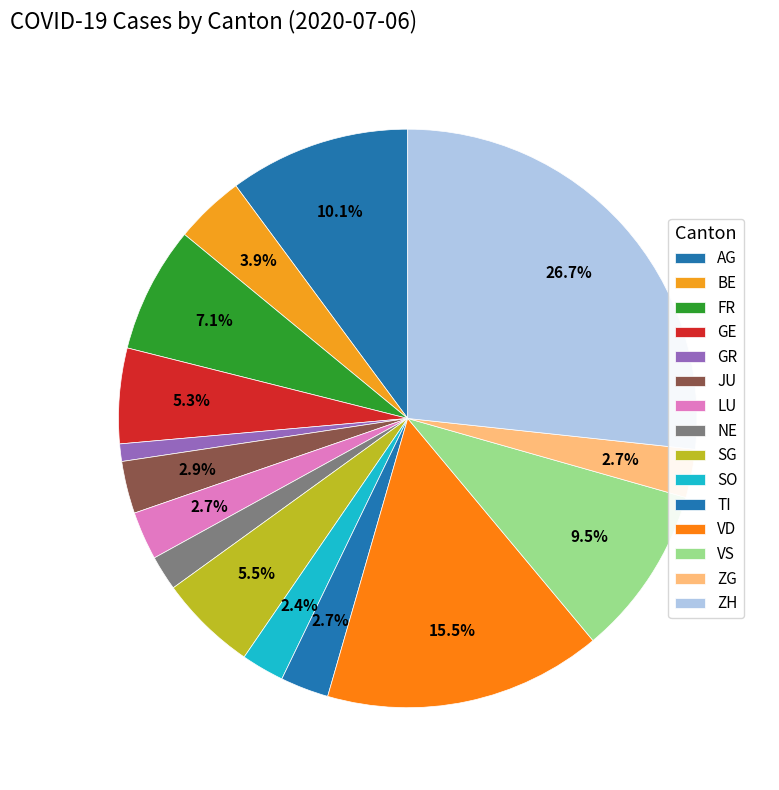

Which has a higher value, TI or AG?

AG